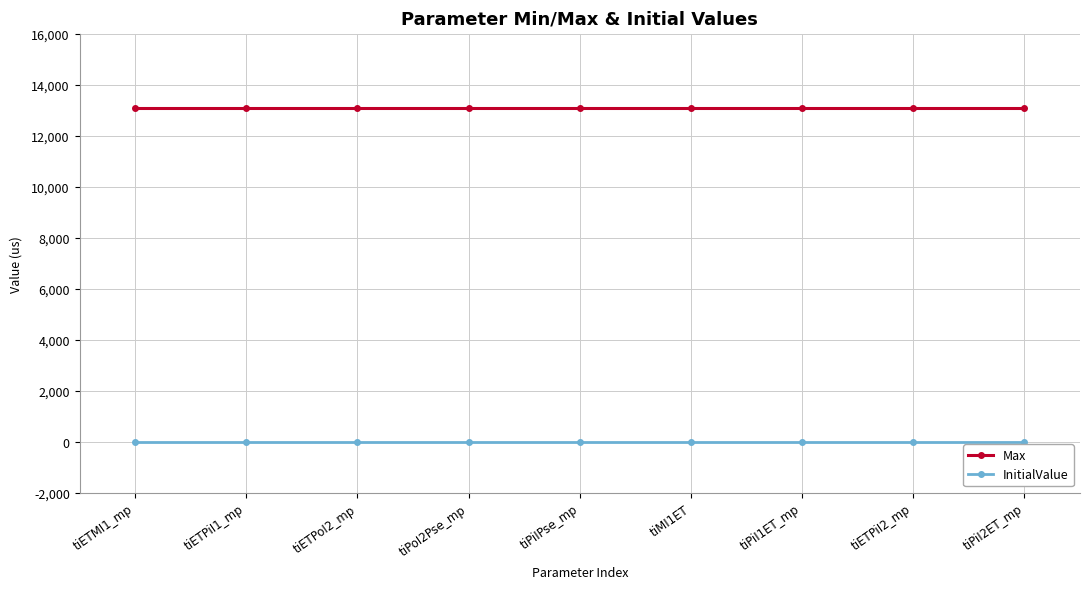

How many categories are shown in the chart?

9